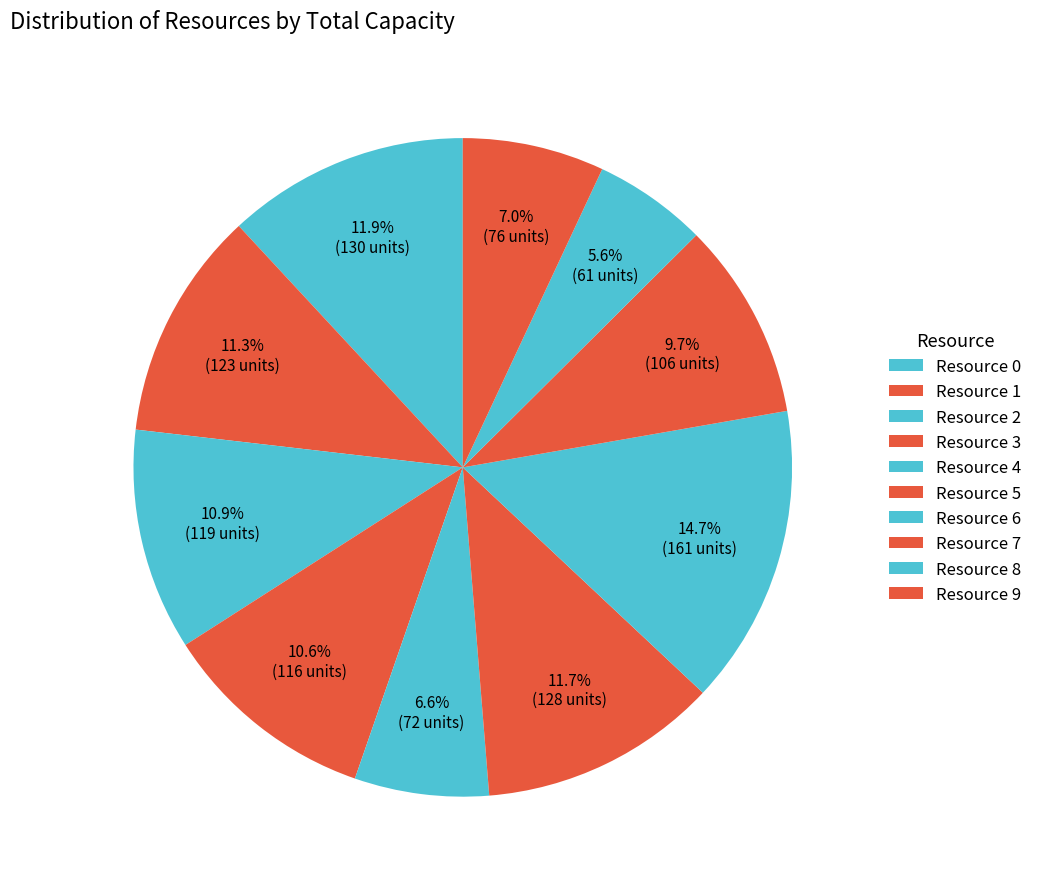

The Resource 8 slice represents 6% of the pie. True or false?

True